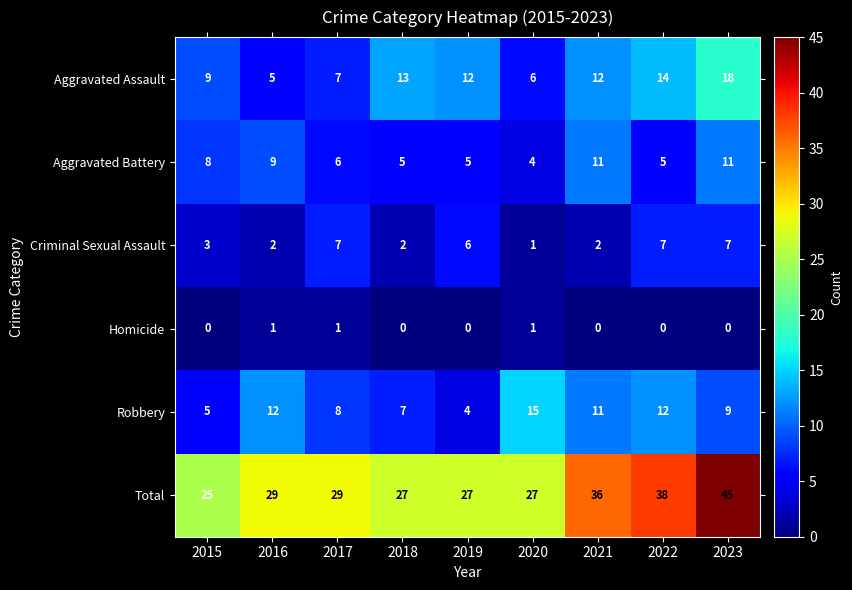

At which category does the chart reach its peak across all series?

2023